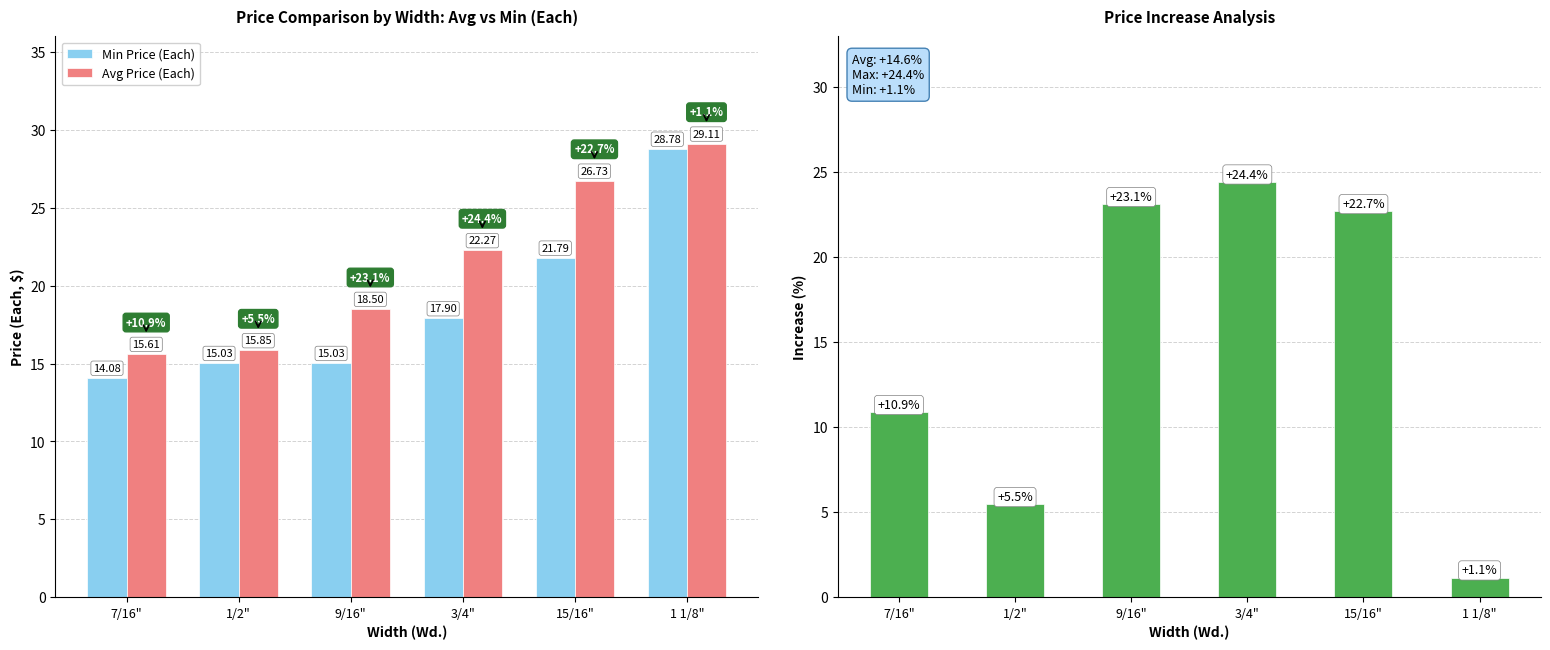

At which label does Min Price (Each) reach its minimum?

7/16"